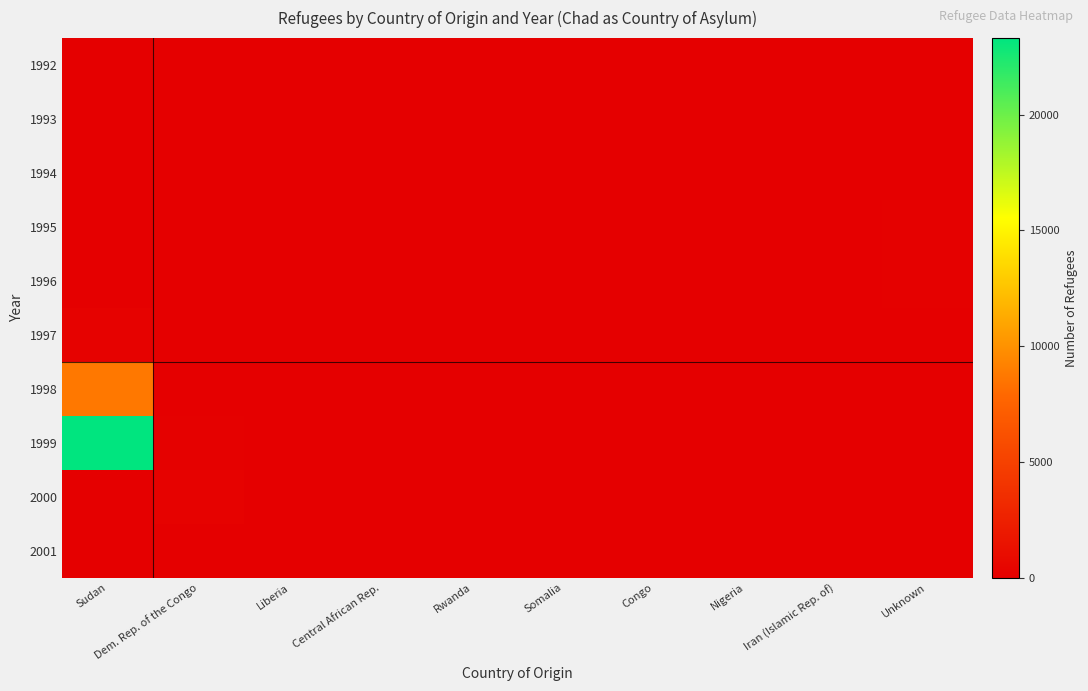

Reading left to right, list all the values displayed in this chart.

1992: Sudan=70	Dem. Rep. of the Congo=0	Liberia=0	Central African Rep.=0	Rwanda=0	Somalia=0	Congo=0	Nigeria=0	Iran (Islamic Rep. of)=0	Unknown=0
1993: Sudan=62	Dem. Rep. of the Congo=0	Liberia=0	Central African Rep.=0	Rwanda=0	Somalia=0	Congo=0	Nigeria=0	Iran (Islamic Rep. of)=0	Unknown=0
1994: Sudan=0	Dem. Rep. of the Congo=9	Liberia=5	Central African Rep.=0	Rwanda=0	Somalia=0	Congo=0	Nigeria=0	Iran (Islamic Rep. of)=0	Unknown=0
1995: Sudan=0	Dem. Rep. of the Congo=0	Liberia=0	Central African Rep.=0	Rwanda=0	Somalia=0	Congo=0	Nigeria=0	Iran (Islamic Rep. of)=0	Unknown=100
1996: Sudan=0	Dem. Rep. of the Congo=0	Liberia=0	Central African Rep.=0	Rwanda=0	Somalia=0	Congo=0	Nigeria=0	Iran (Islamic Rep. of)=0	Unknown=100
1997: Sudan=192	Dem. Rep. of the Congo=47	Liberia=10	Central African Rep.=6	Rwanda=11	Somalia=7	Congo=10	Nigeria=5	Iran (Islamic Rep. of)=5	Unknown=0
1998: Sudan=8701	Dem. Rep. of the Congo=47	Liberia=11	Central African Rep.=6	Rwanda=9	Somalia=10	Congo=8	Nigeria=5	Iran (Islamic Rep. of)=5	Unknown=0
1999: Sudan=23310	Dem. Rep. of the Congo=96	Liberia=11	Central African Rep.=6	Rwanda=16	Somalia=10	Congo=13	Nigeria=5	Iran (Islamic Rep. of)=5	Unknown=0
2000: Sudan=0	Dem. Rep. of the Congo=186	Liberia=0	Central African Rep.=0	Rwanda=0	Somalia=0	Congo=15	Nigeria=0	Iran (Islamic Rep. of)=5	Unknown=0
2001: Sudan=0	Dem. Rep. of the Congo=0	Liberia=0	Central African Rep.=0	Rwanda=0	Somalia=0	Congo=0	Nigeria=0	Iran (Islamic Rep. of)=0	Unknown=0